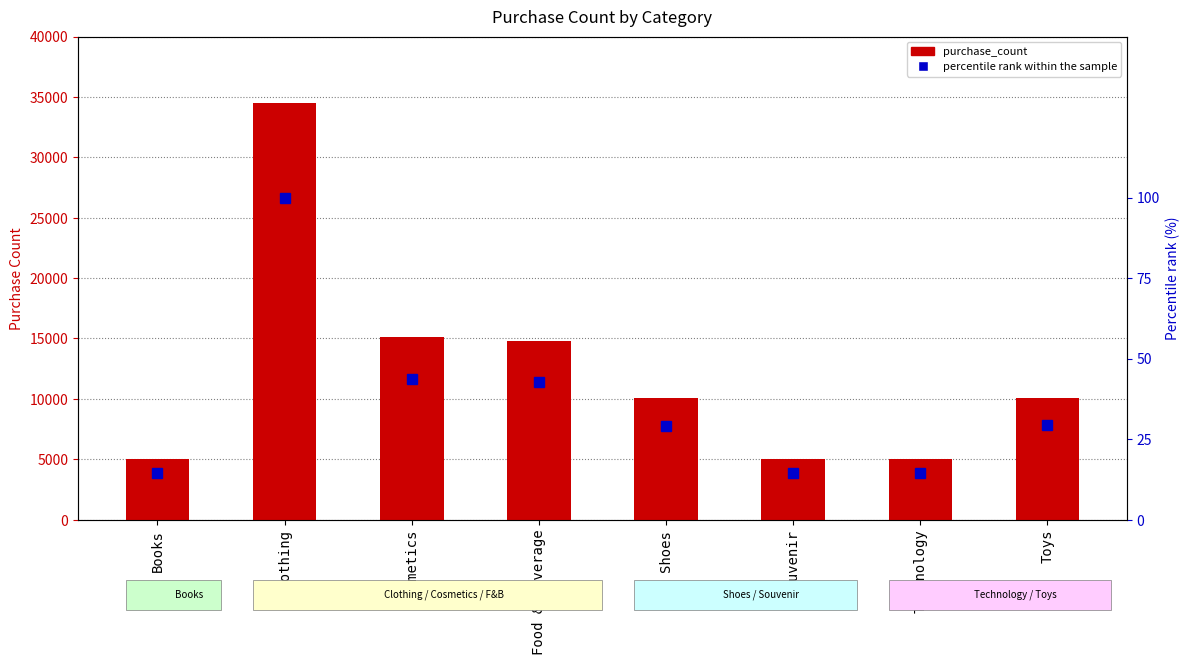

What is the difference between the highest and lowest values at Toys?

10057.8